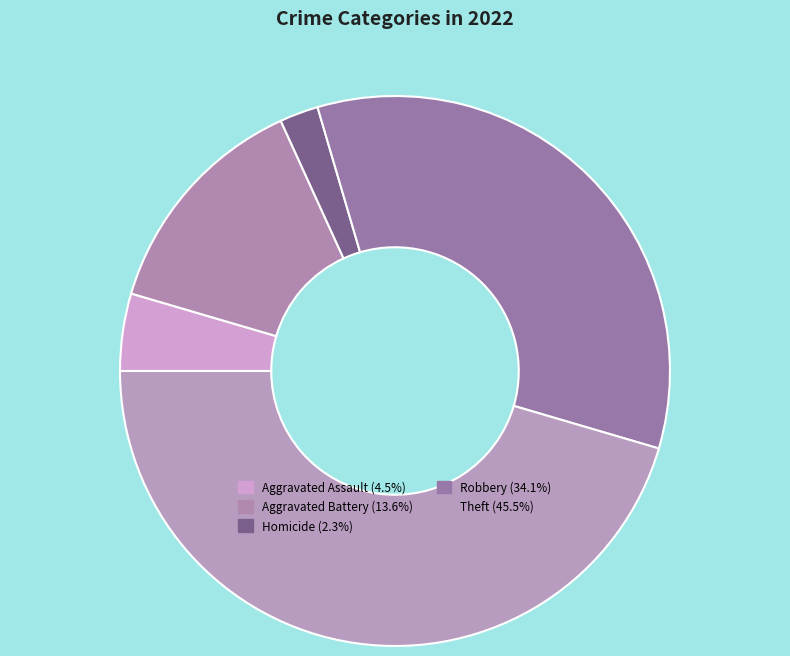

Which slice is the largest?

Theft